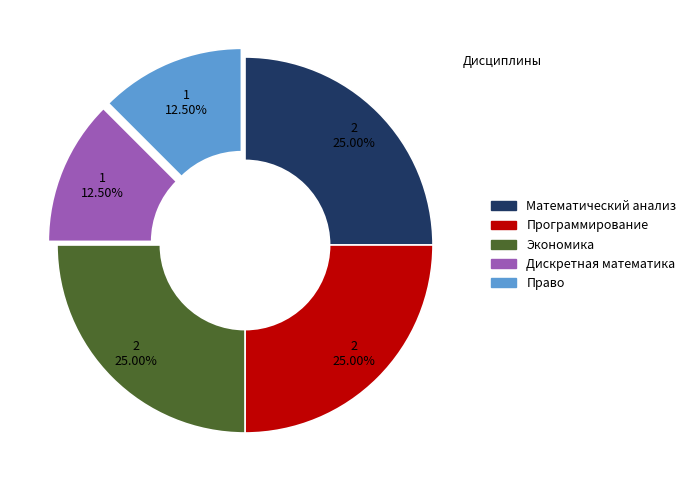

Is the sum of Экономика and Дискретная математика greater than half?

No